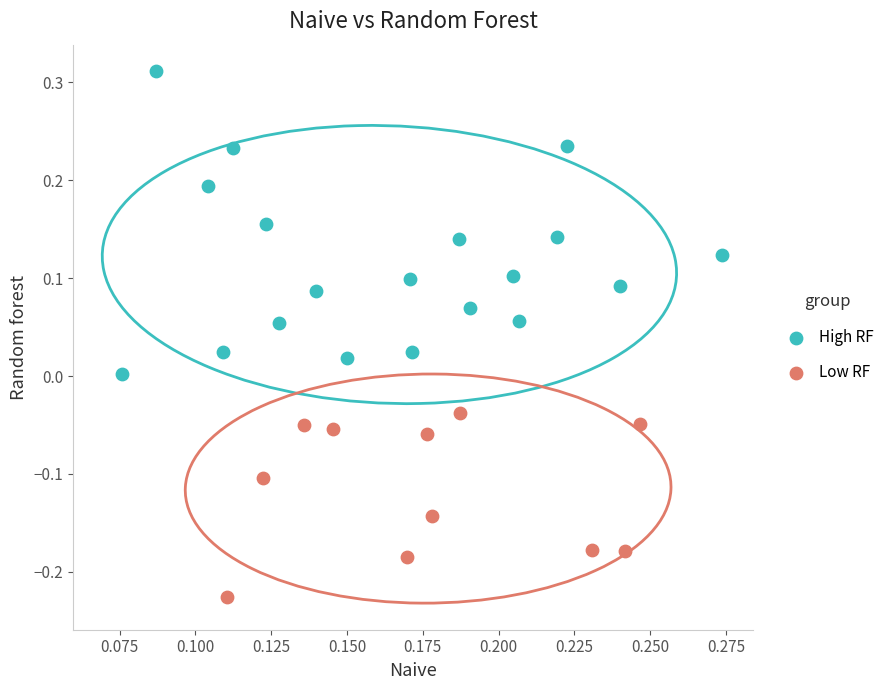

Which series contains the highest Y value?

High RF